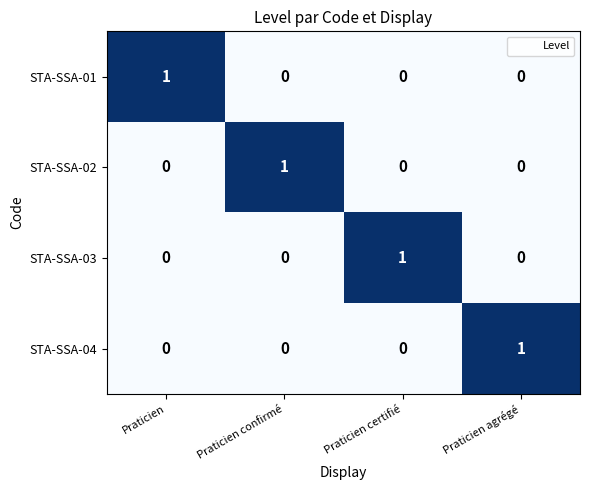

Reading left to right, list all the values displayed in this chart.

STA-SSA-01: Praticien=1	Praticien confirmé=0	Praticien certifié=0	Praticien agrégé=0
STA-SSA-02: Praticien=0	Praticien confirmé=1	Praticien certifié=0	Praticien agrégé=0
STA-SSA-03: Praticien=0	Praticien confirmé=0	Praticien certifié=1	Praticien agrégé=0
STA-SSA-04: Praticien=0	Praticien confirmé=0	Praticien certifié=0	Praticien agrégé=1